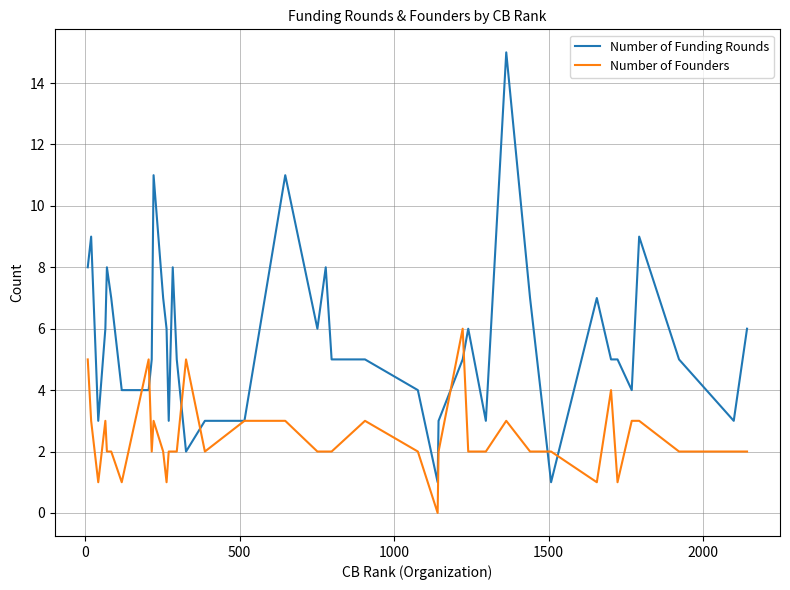

List the series in order of their peak value, highest first.

Number of Funding Rounds, Number of Founders